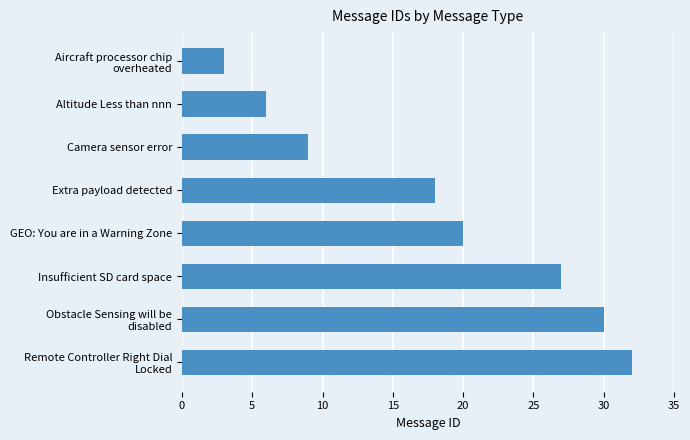

How many values are below 20?

4